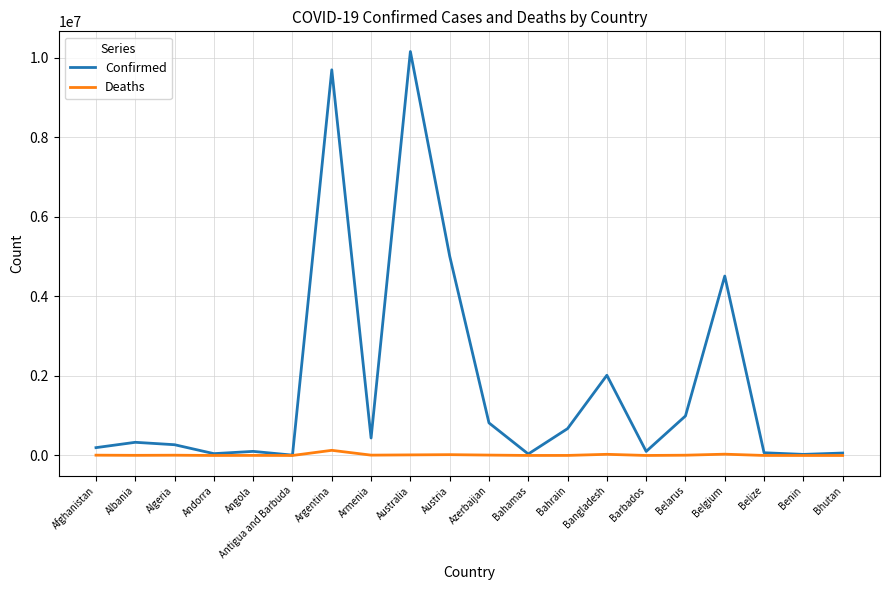

The Confirmed series shows 5013900 at Austria. True or false?

True